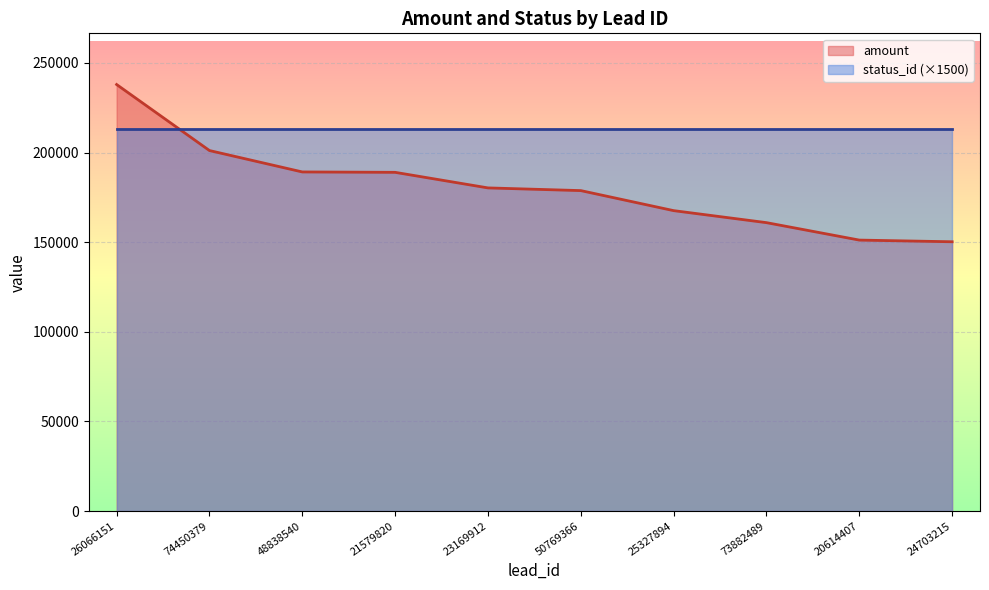

Approximately how many times larger is the value at 48838540 compared to 21579820?

1.0